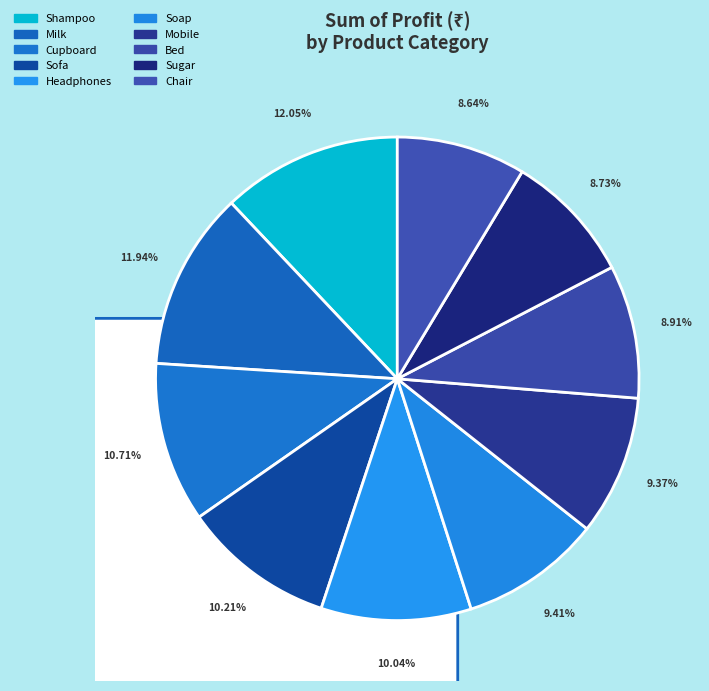

Which category has the smallest portion of the pie?

Chair